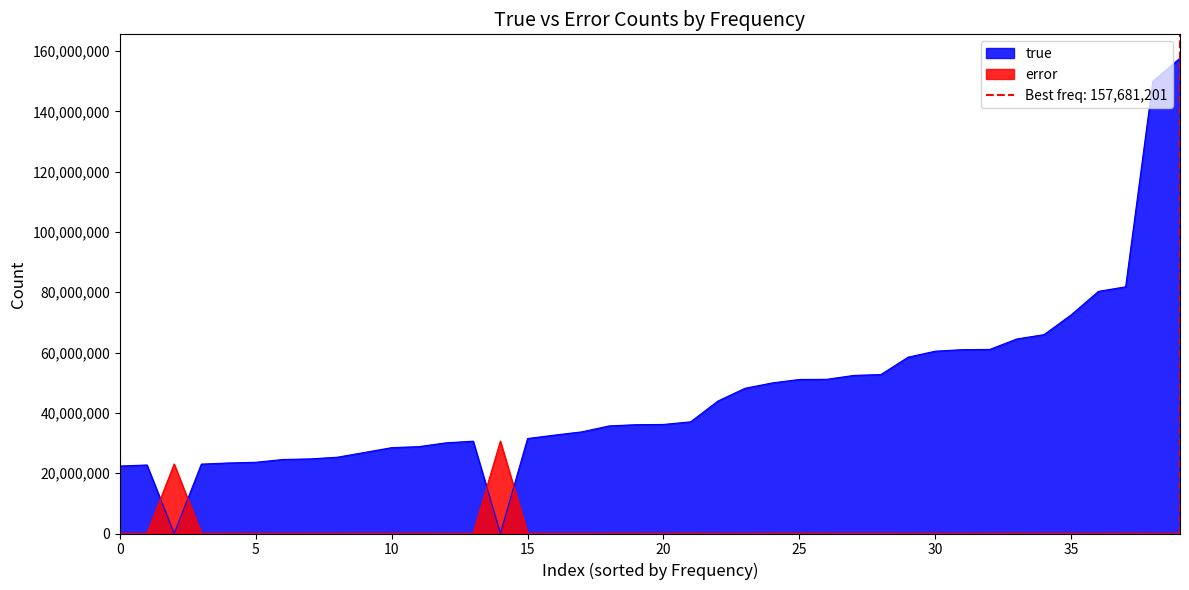

Which series has the largest total across all categories?

true